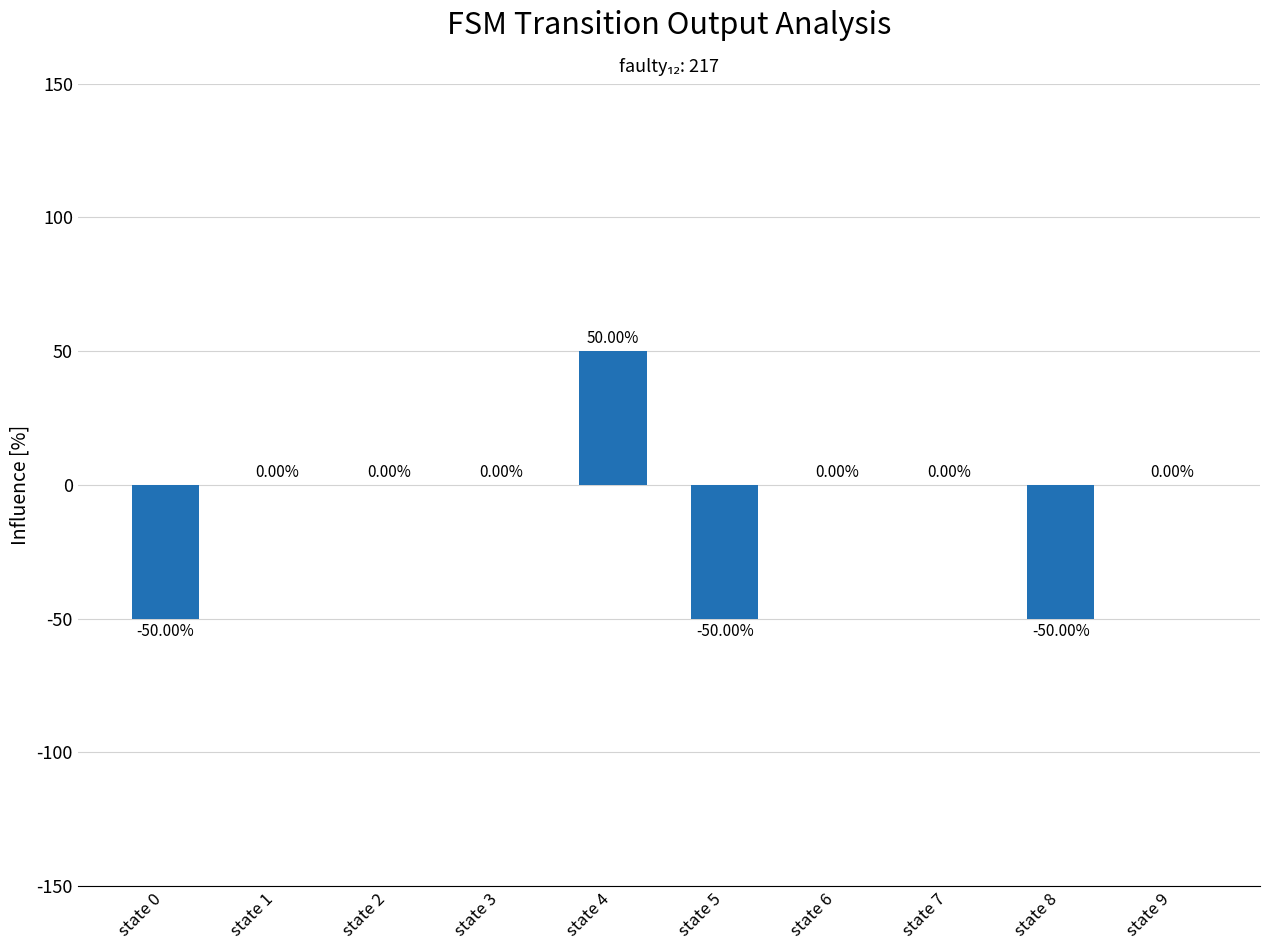

True or false: the data shows 0 at state 1.

True